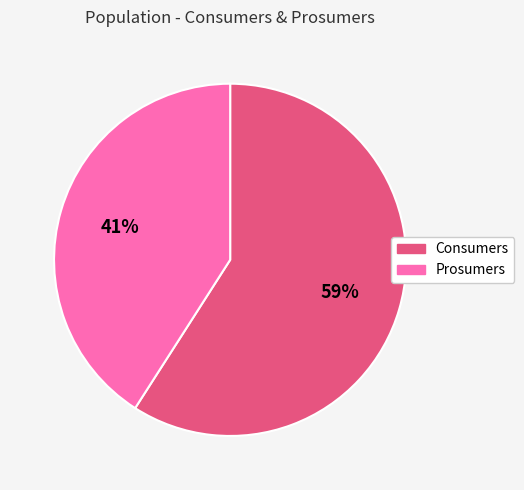

Which slice is the largest?

Consumers